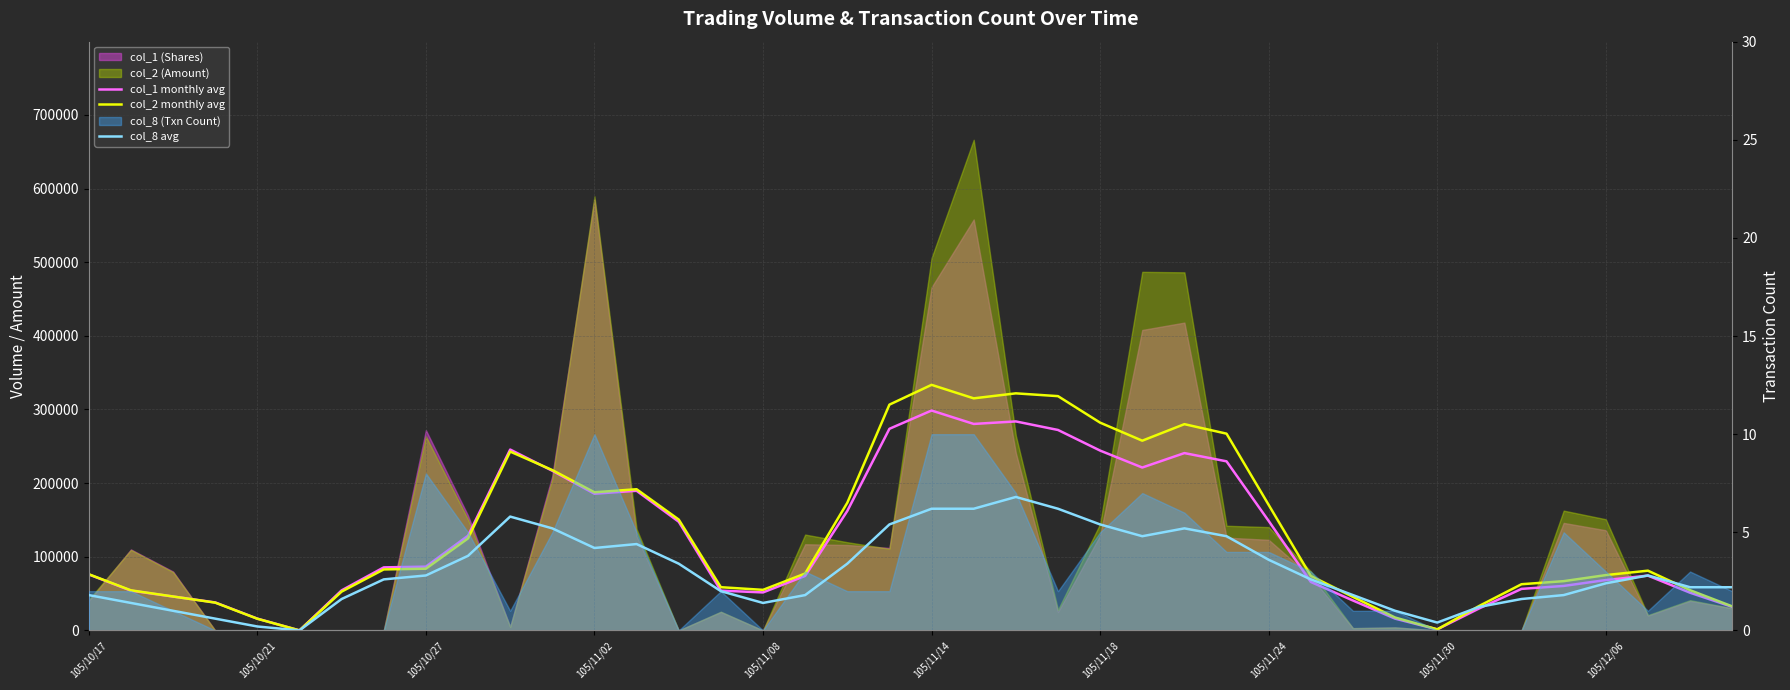

Reading left to right, extract all data points from this chart.

col_1 monthly avg: 76000.0	54000.0	46000.0	38000.0	16000.0	0.0	54400.0	85600.0	86600.0	128600.0	245600.0	216800.0	185600.0	189600.0	147600.0	54000.0	51600.0	74000.0	162200.0	273800.0	298600.0	280400.0	283800.0	272200.0	244200.0	221200.0	240800.0	229600.0	148600.0	65800.0	40600.0	16000.0	1400.0	30000.0	56400.0	60400.0	68400.0	74400.0	51200.0	32000.0
col_2 monthly avg: 76320.0	54440.0	46080.0	37720.0	15840.0	0.0	52696.0	82834.0	83794.0	124978.0	242874.0	217736.0	187598.0	191728.0	150544.0	58680.0	55078.0	77254.0	173344.0	306594.0	333484.0	315148.0	321926.0	318134.0	282140.0	257644.0	280082.0	267174.0	170410.0	73986.0	45560.0	17502.0	1456.0	33368.0	62728.0	66888.0	75108.0	81128.0	54612.0	32640.0
col_8 avg: 1.8	1.4	1.0	0.6	0.2	0.0	1.6	2.6	2.8	3.8	5.8	5.2	4.2	4.4	3.4	2.0	1.4	1.8	3.4	5.4	6.2	6.2	6.8	6.2	5.4	4.8	5.2	4.8	3.6	2.6	1.8	1.0	0.4	1.2	1.6	1.8	2.4	2.8	2.2	2.2